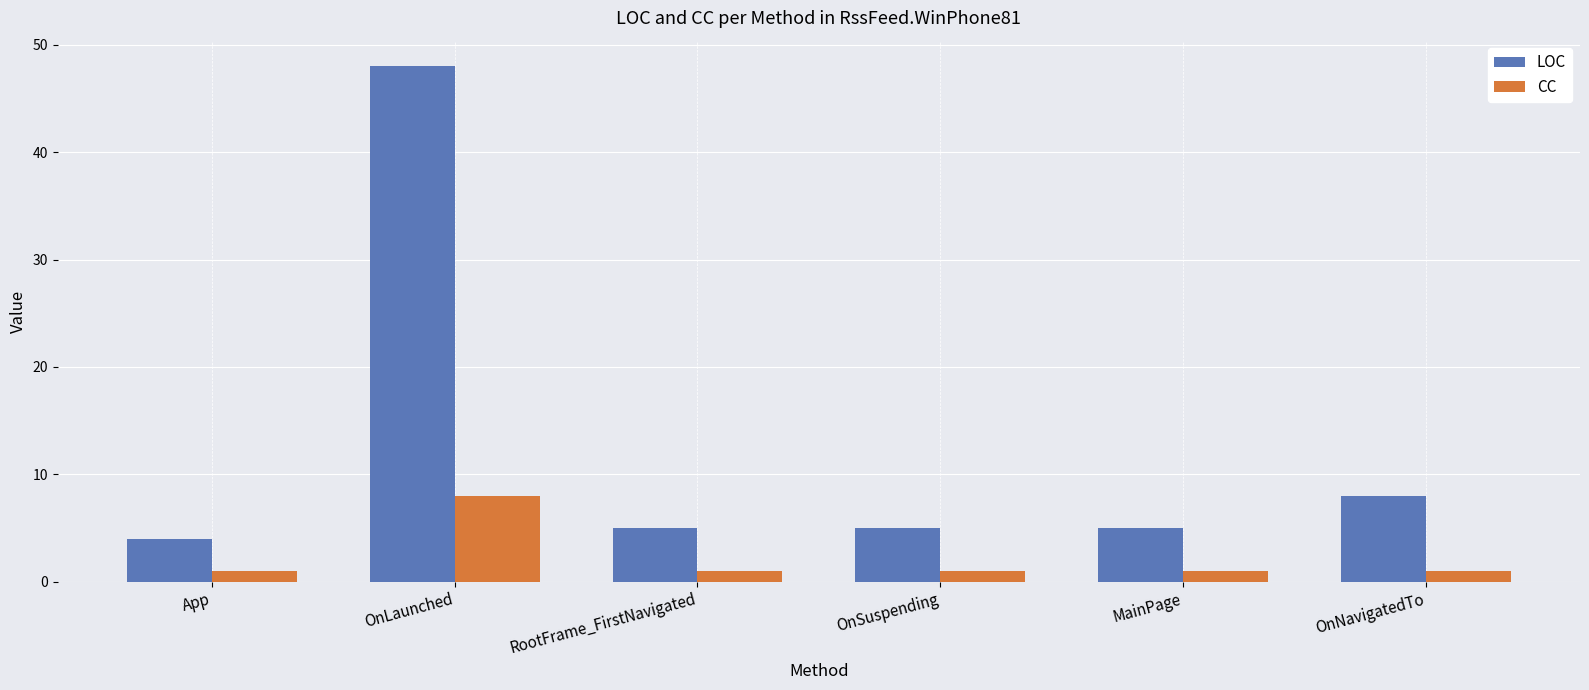

Rank the series at App from highest to lowest value.

LOC, CC